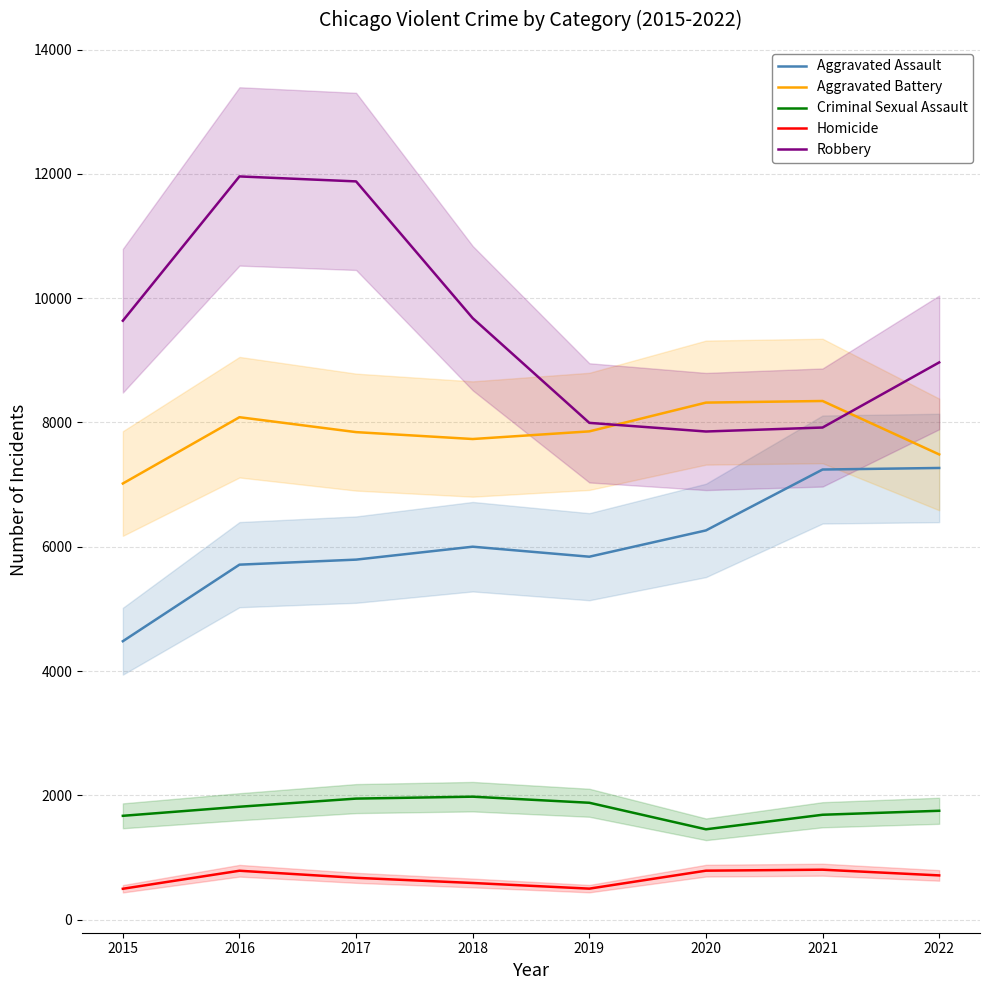

Is it true that Homicide equals 898 at 2018?

False